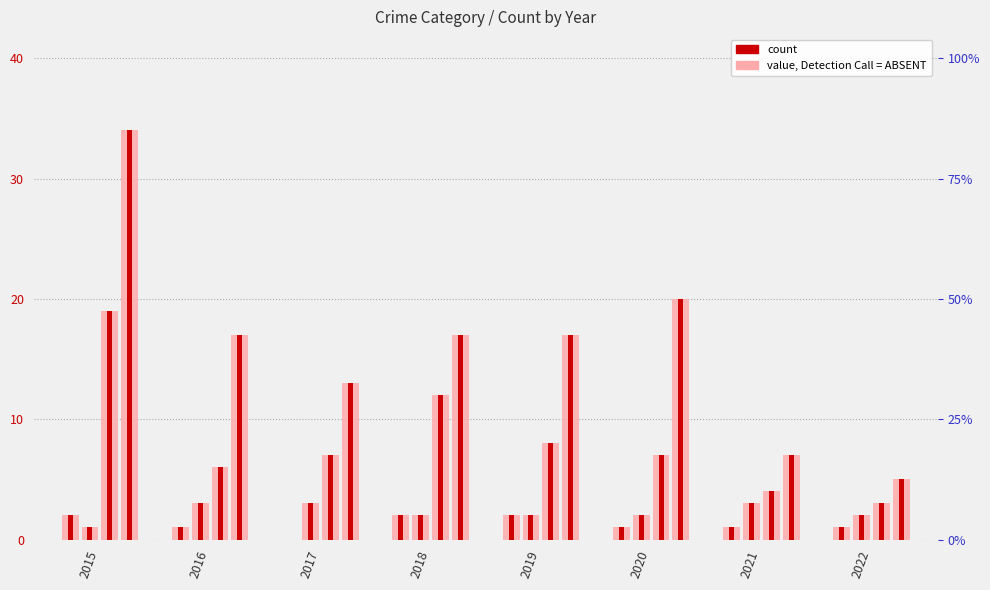

Where does the Robbery series first go above 7?

2015